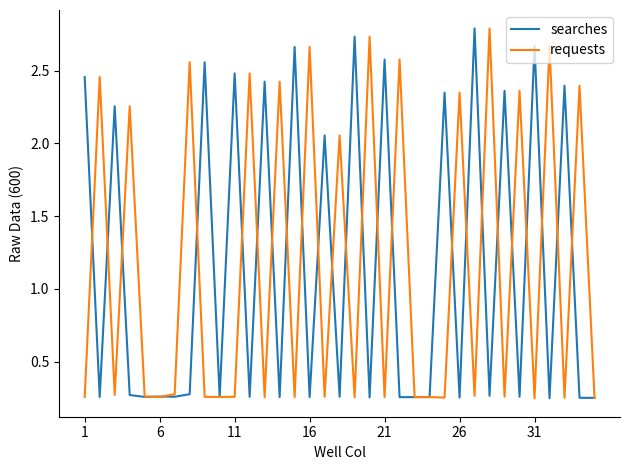

Count the number of categories in the chart.

35